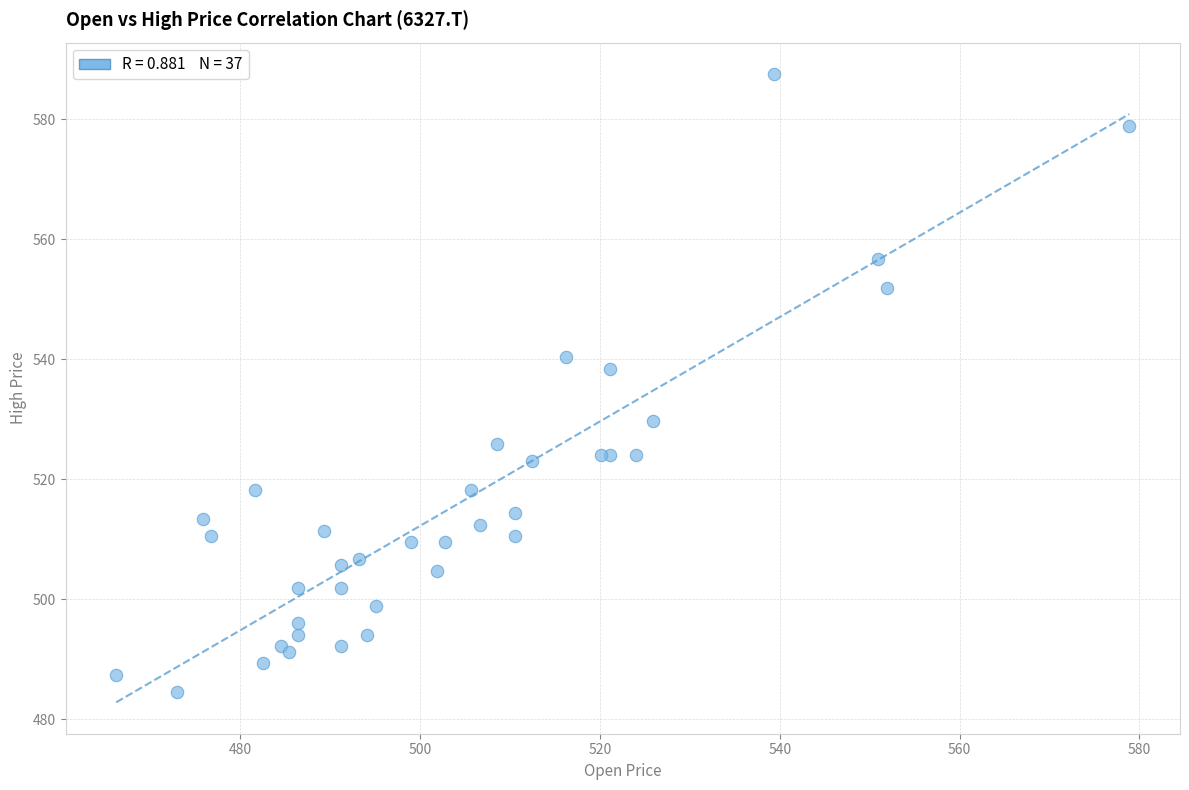

What Y value in the scatter plot is closest to 536?

538.4